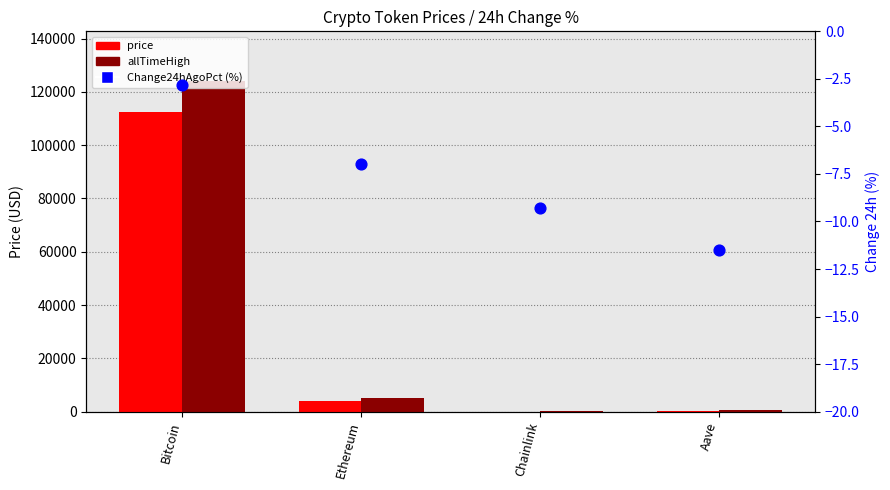

At which category is the sum across all series the highest?

Bitcoin